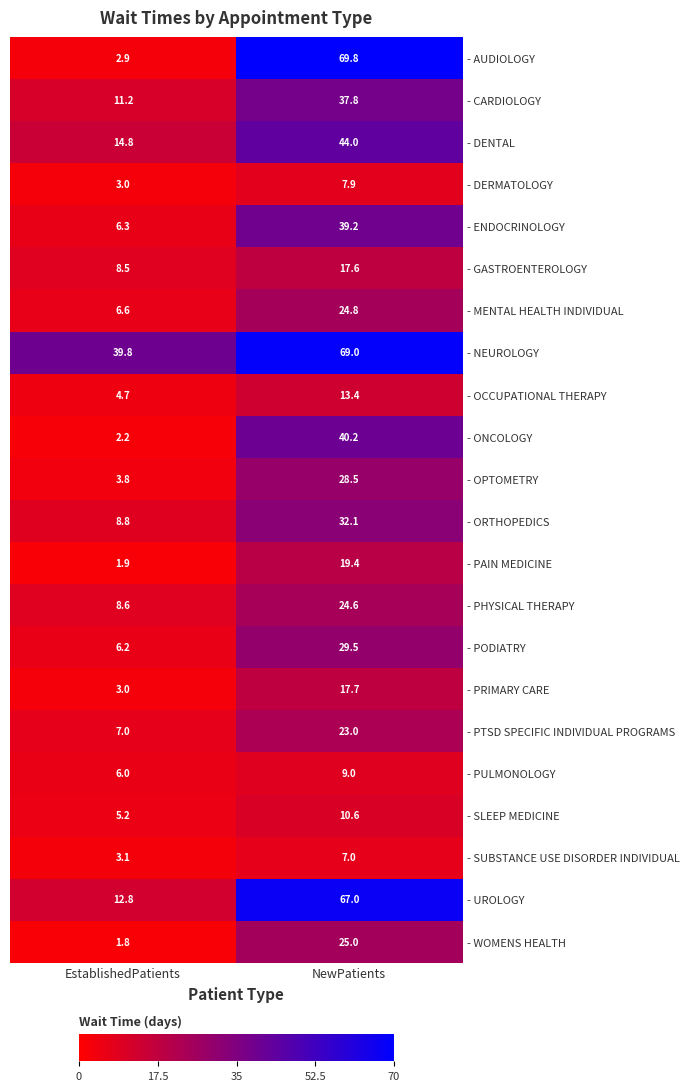

List the labels in order of - SUBSTANCE USE DISORDER INDIVIDUAL value, smallest first.

EstablishedPatients, NewPatients